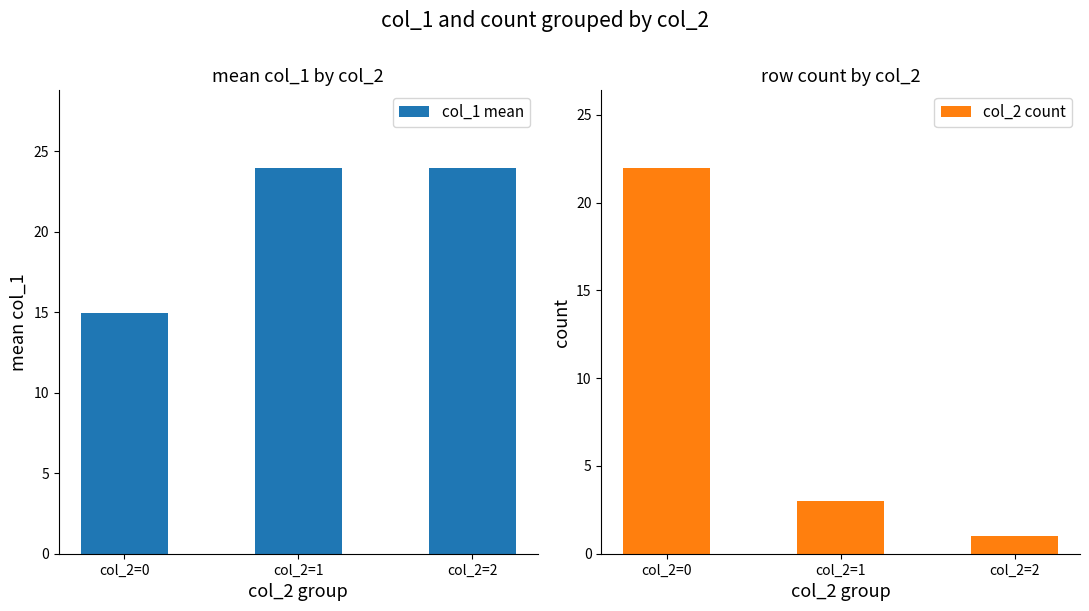

Which series has the widest spread of values?

col_2 count